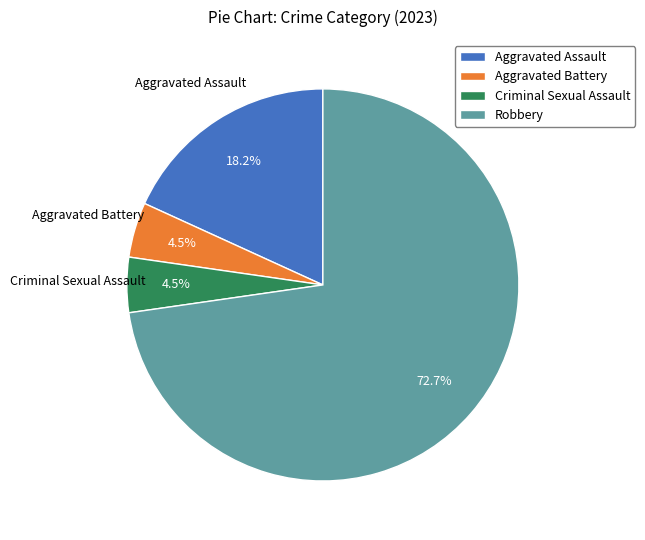

What portion of the pie excludes Aggravated Assault?

81.8%